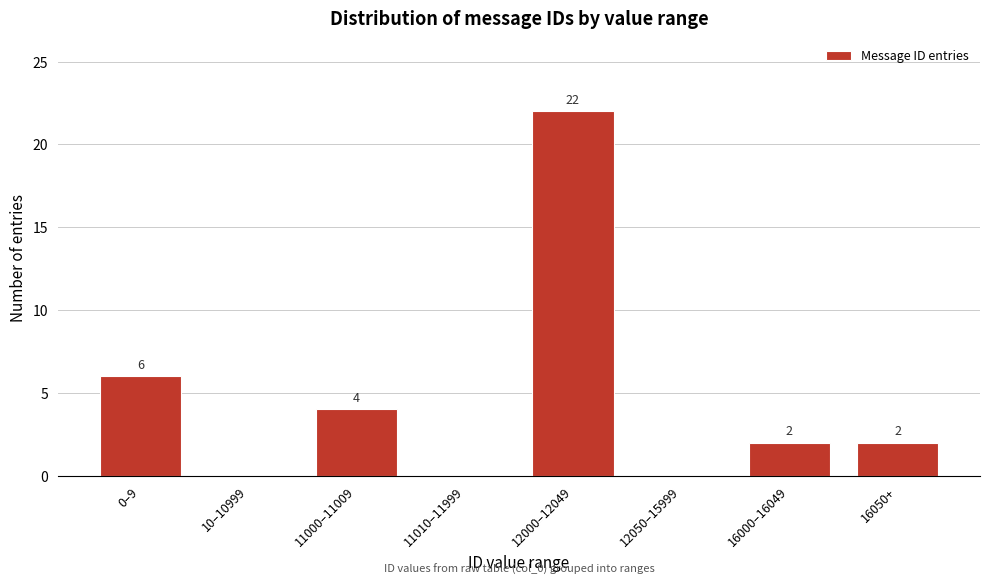

Reading left to right, extract all data points from this chart.

0–9=6	10–10999=0	11000–11009=4	11010–11999=0	12000–12049=22	12050–15999=0	16000–16049=2	16050+=2